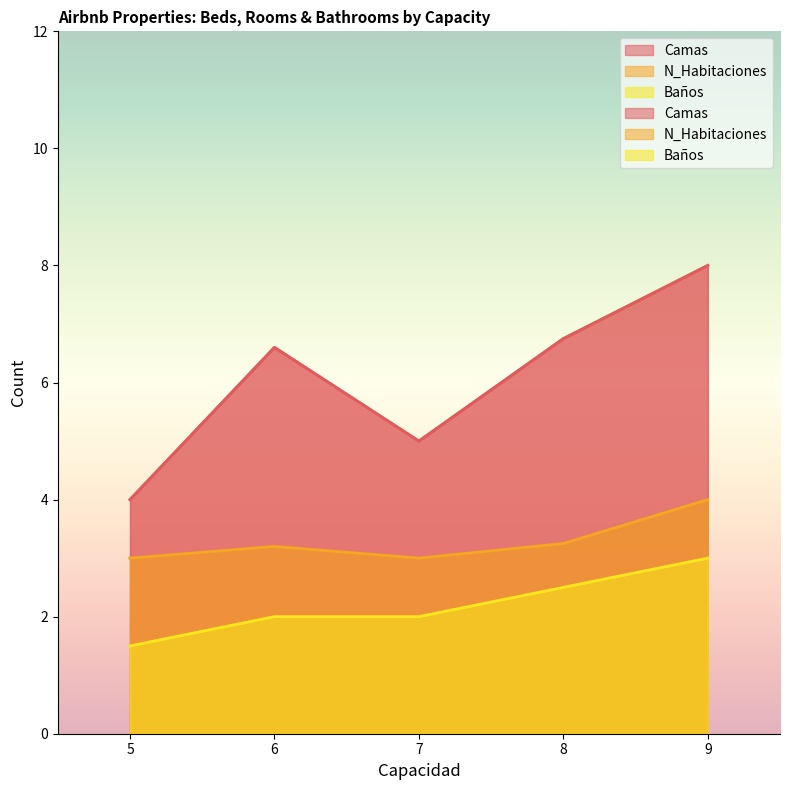

Does the chart display data point markers on the line(s)?

No